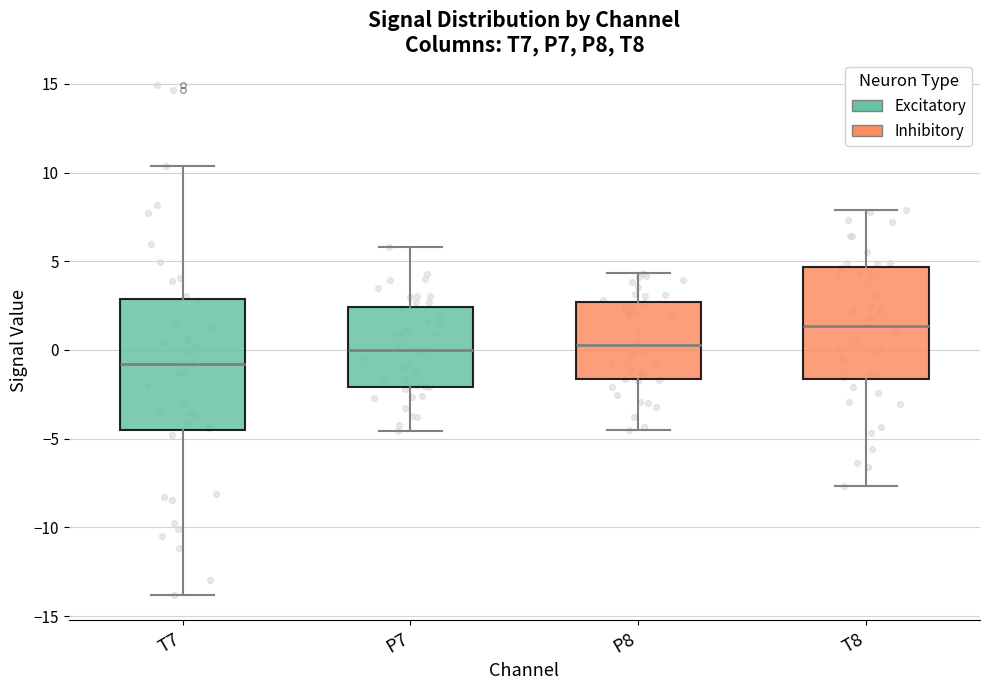

Which box's median line is the lowest?

T7